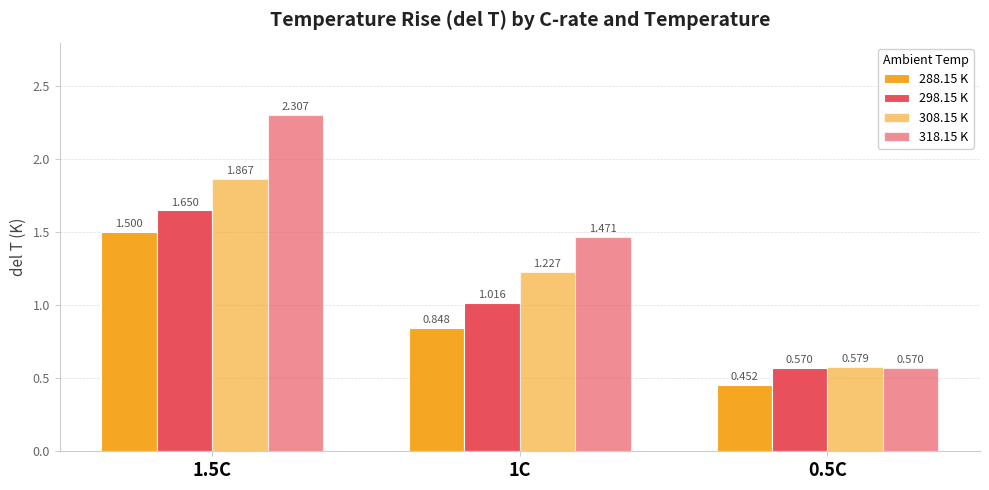

The value of 288.15 K at 1.5C is 1.5. True or false?

True